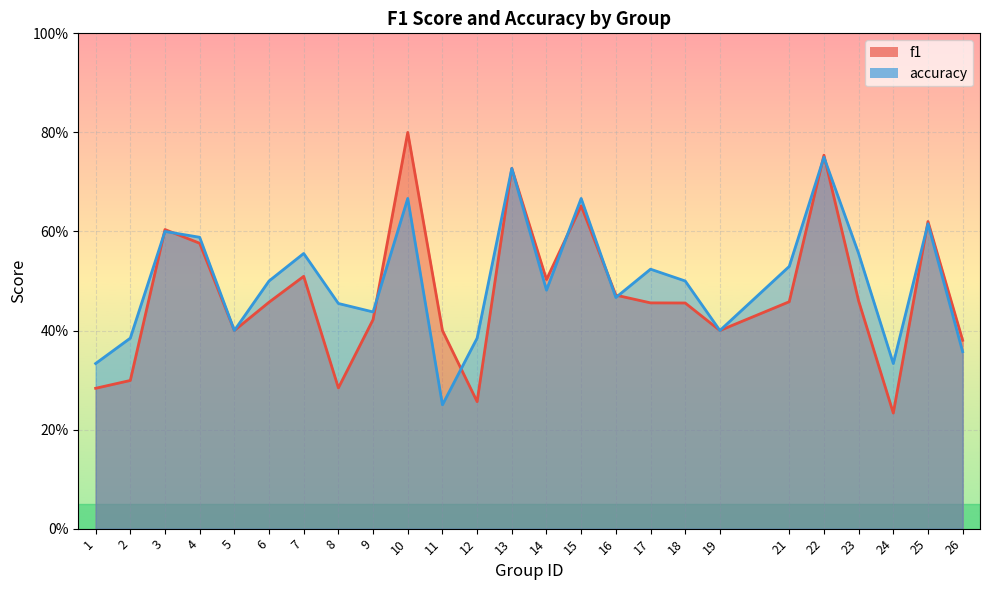

Is it true that accuracy equals 0.6 at 23?

True